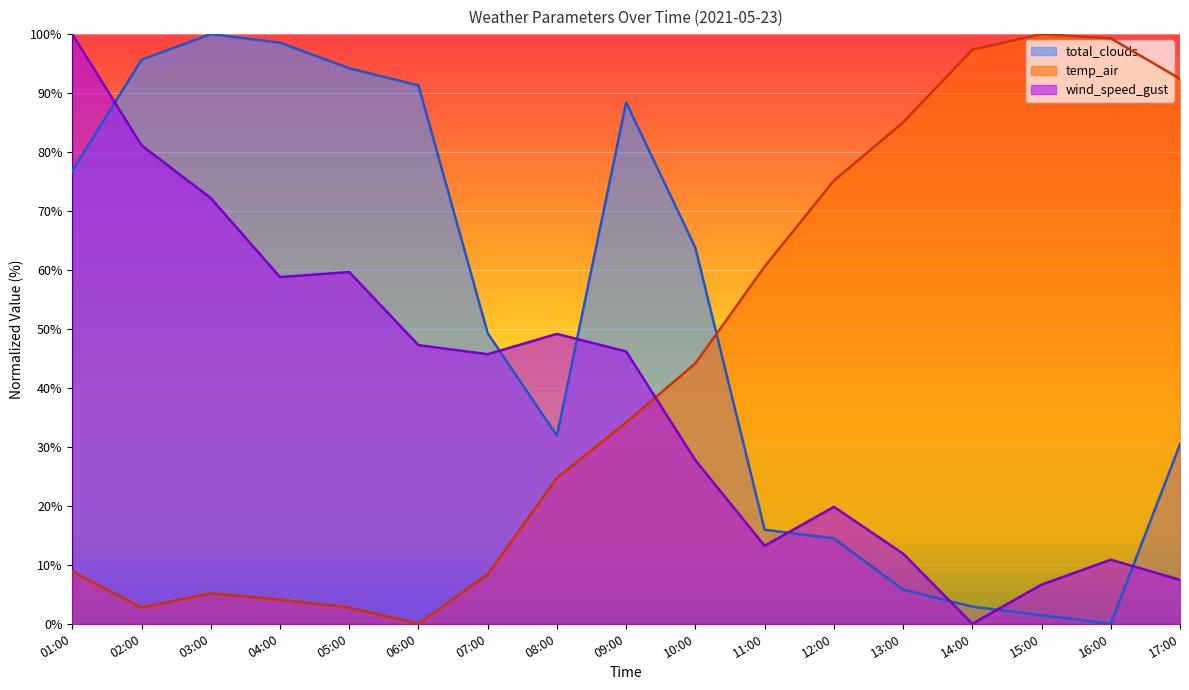

List the labels in order of temp_air value, largest first.

15:00, 16:00, 14:00, 17:00, 13:00, 12:00, 11:00, 10:00, 09:00, 08:00, 01:00, 07:00, 03:00, 04:00, 05:00, 02:00, 06:00